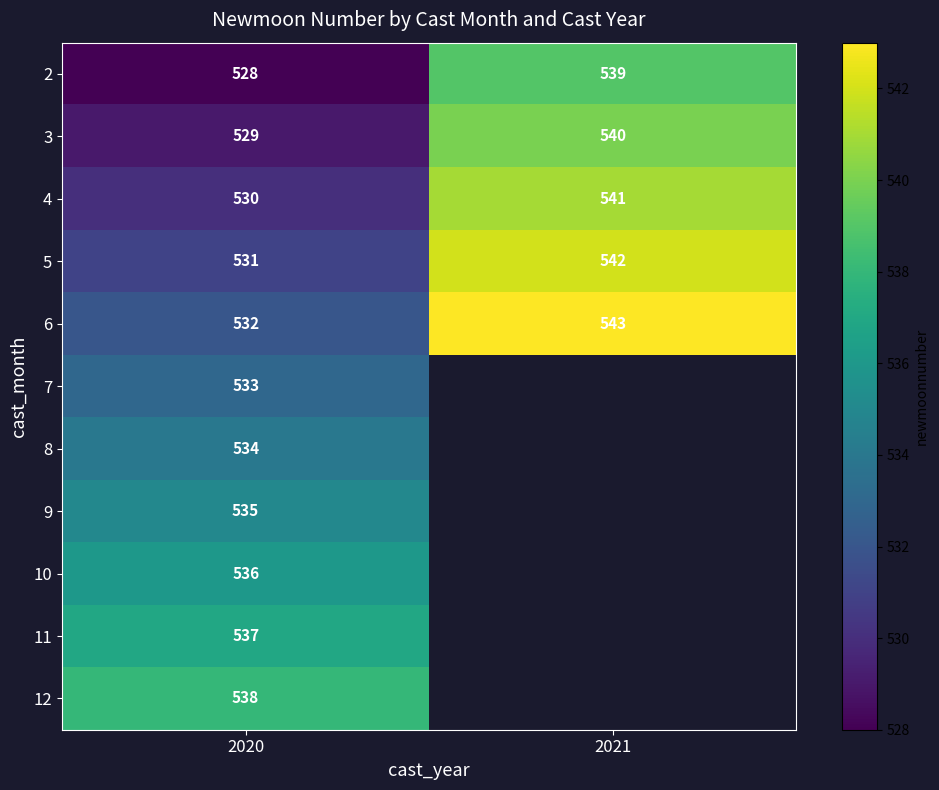

Is the value of 8 at 2020 greater than the value of 5 at 2020?

Yes